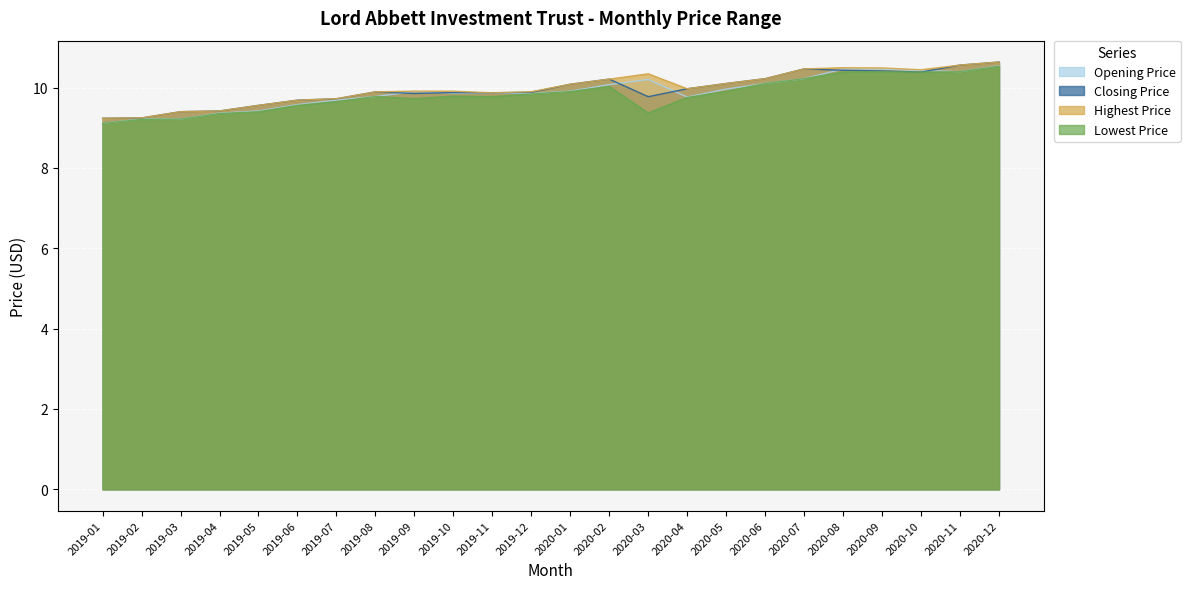

Does the chart display data point markers on the line(s)?

No